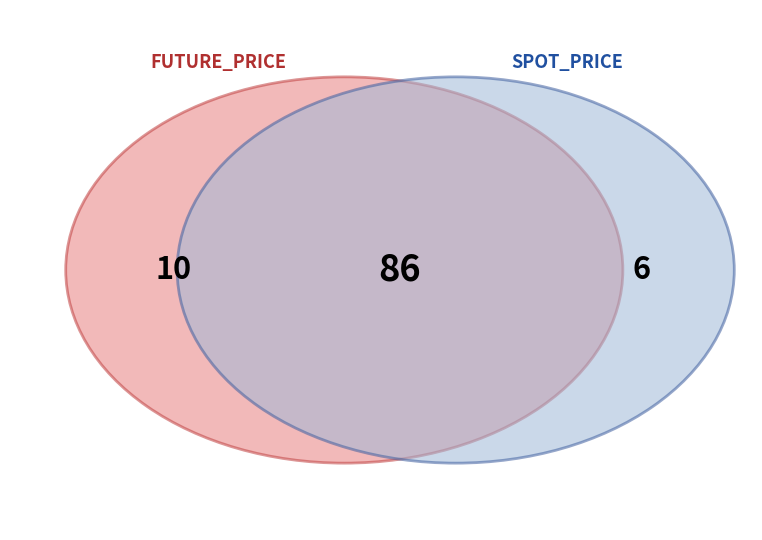

Does any single category account for the majority?

No